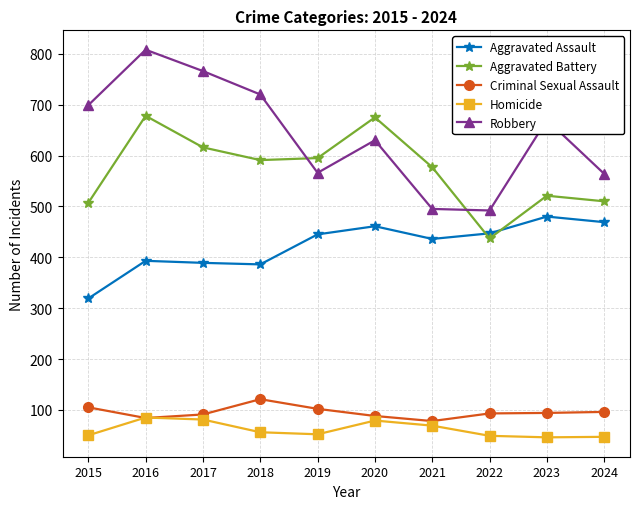

What is the spread (max minus min) of values at 2022?

443